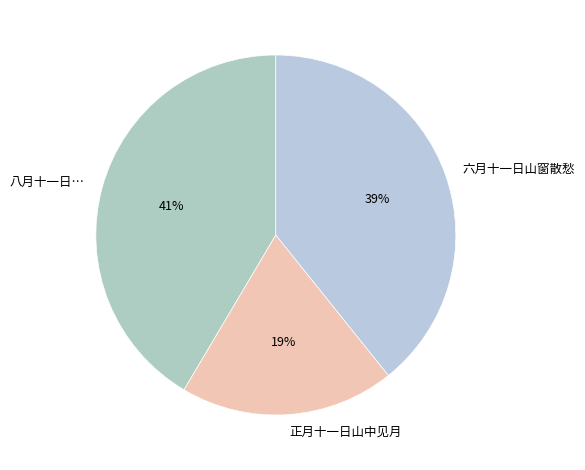

How many segments does this pie chart have?

3